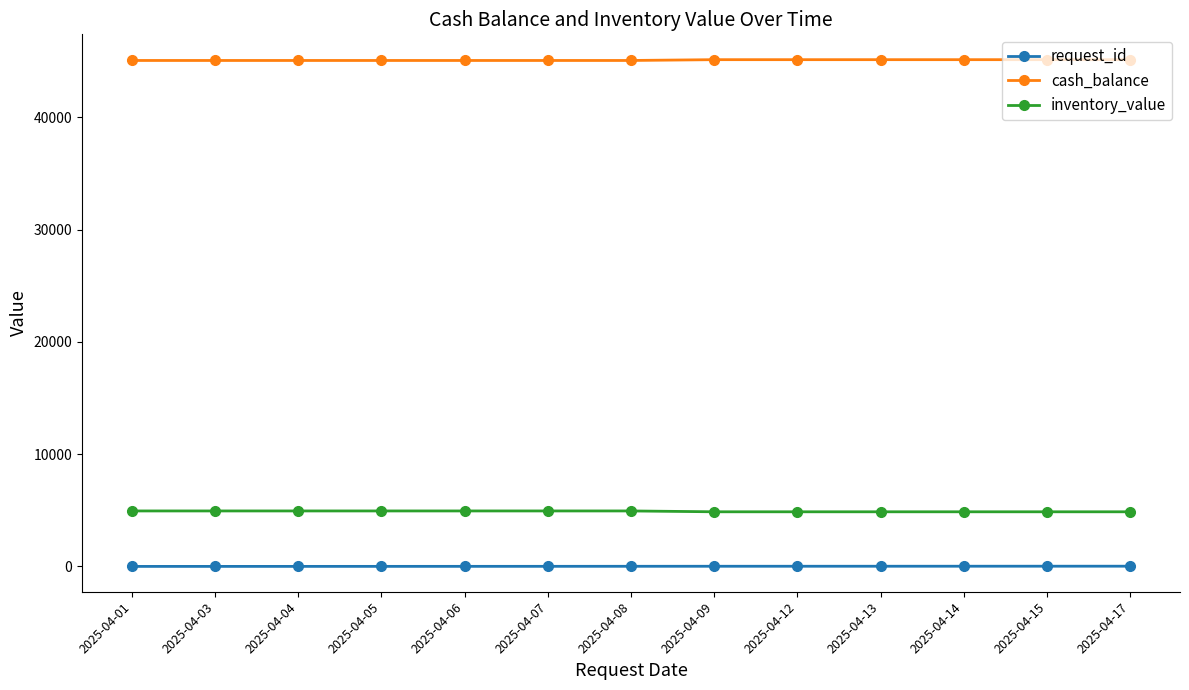

Which series has the largest total across all categories?

cash_balance